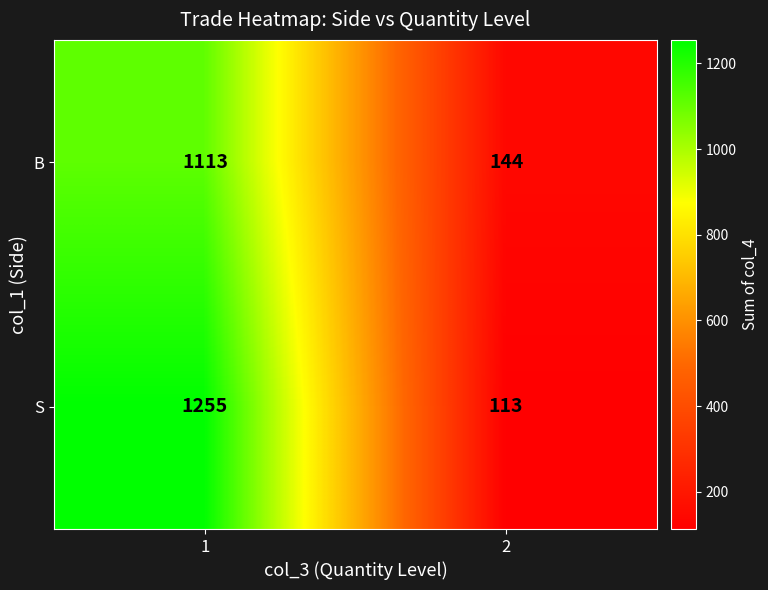

Which series changed the most between 1 and 2?

S